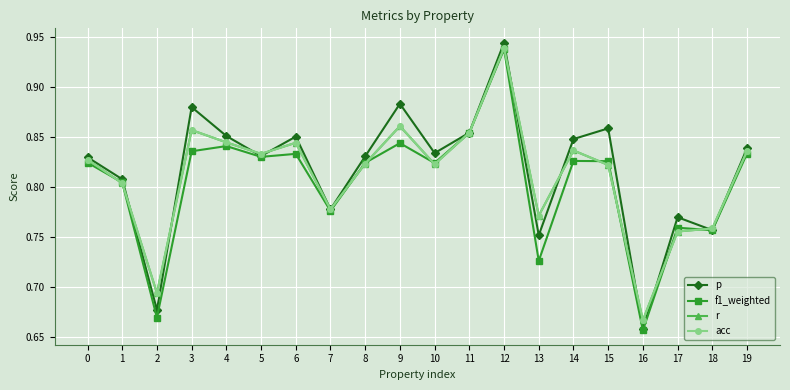

What is the difference between the second highest and minimum values in the f1_weighted series?

0.2